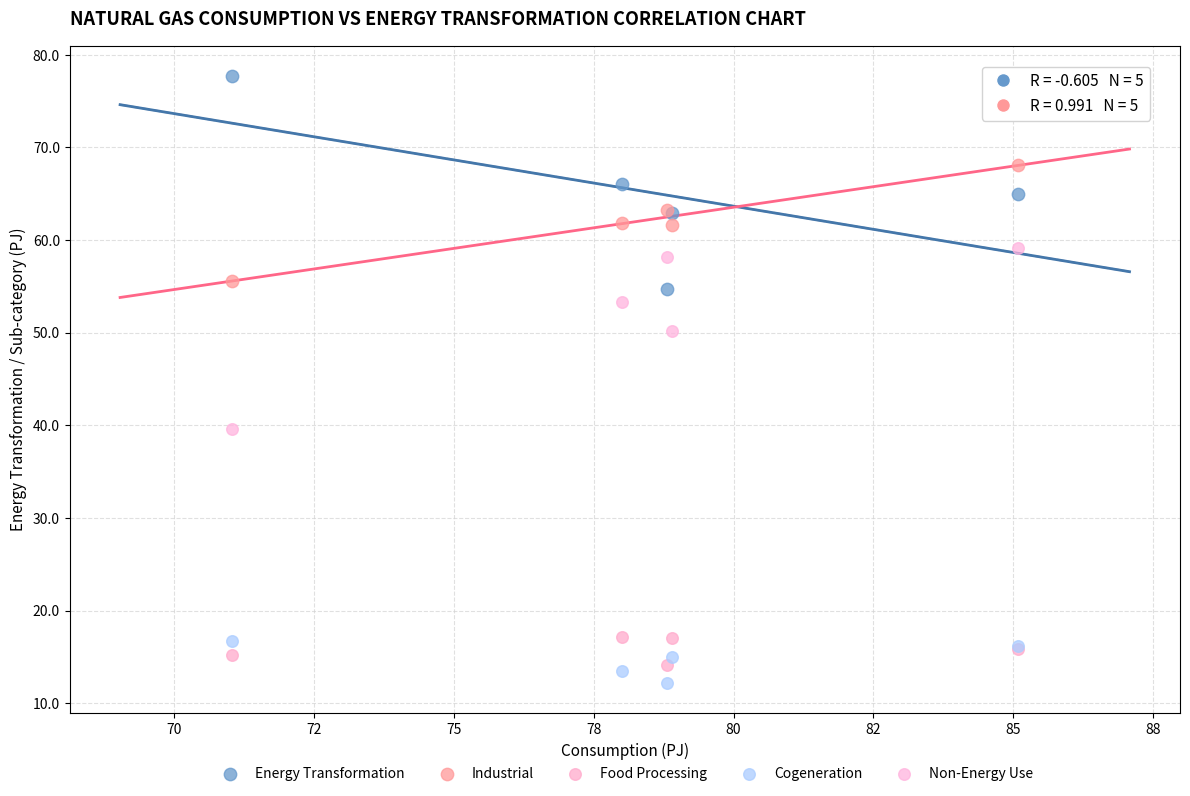

In the Non-Energy Use series, what Y value is closest to 49?

50.2